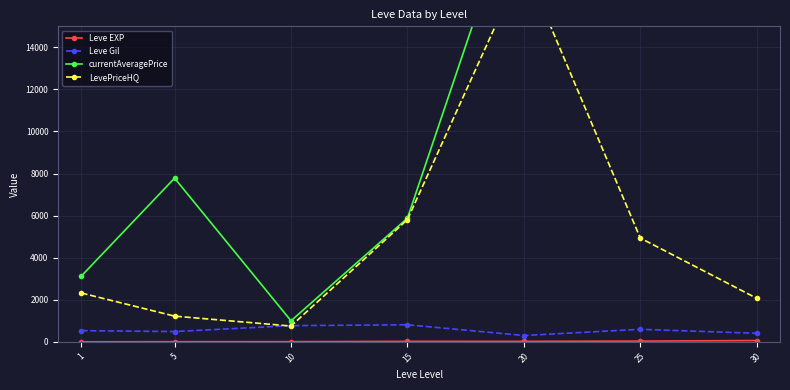

Reading left to right, list all the values displayed in this chart.

Leve EXP: 1=1.3	5=6.2	10=7.7	15=22.3	20=23.3	25=34.7	30=59.0
Leve Gil: 1=531.7	5=488.3	10=768.3	15=810.0	20=300.0	25=595.0	30=405.0
currentAveragePrice: 1=3131.3	5=7781.4	10=999.7	15=5878.2	20=22266.3	25=32431.7	30=18519.5
LevePriceHQ: 1=2319.6	5=1221.2	10=749.8	15=5811.0	20=18000.0	25=4933.2	30=2069.8